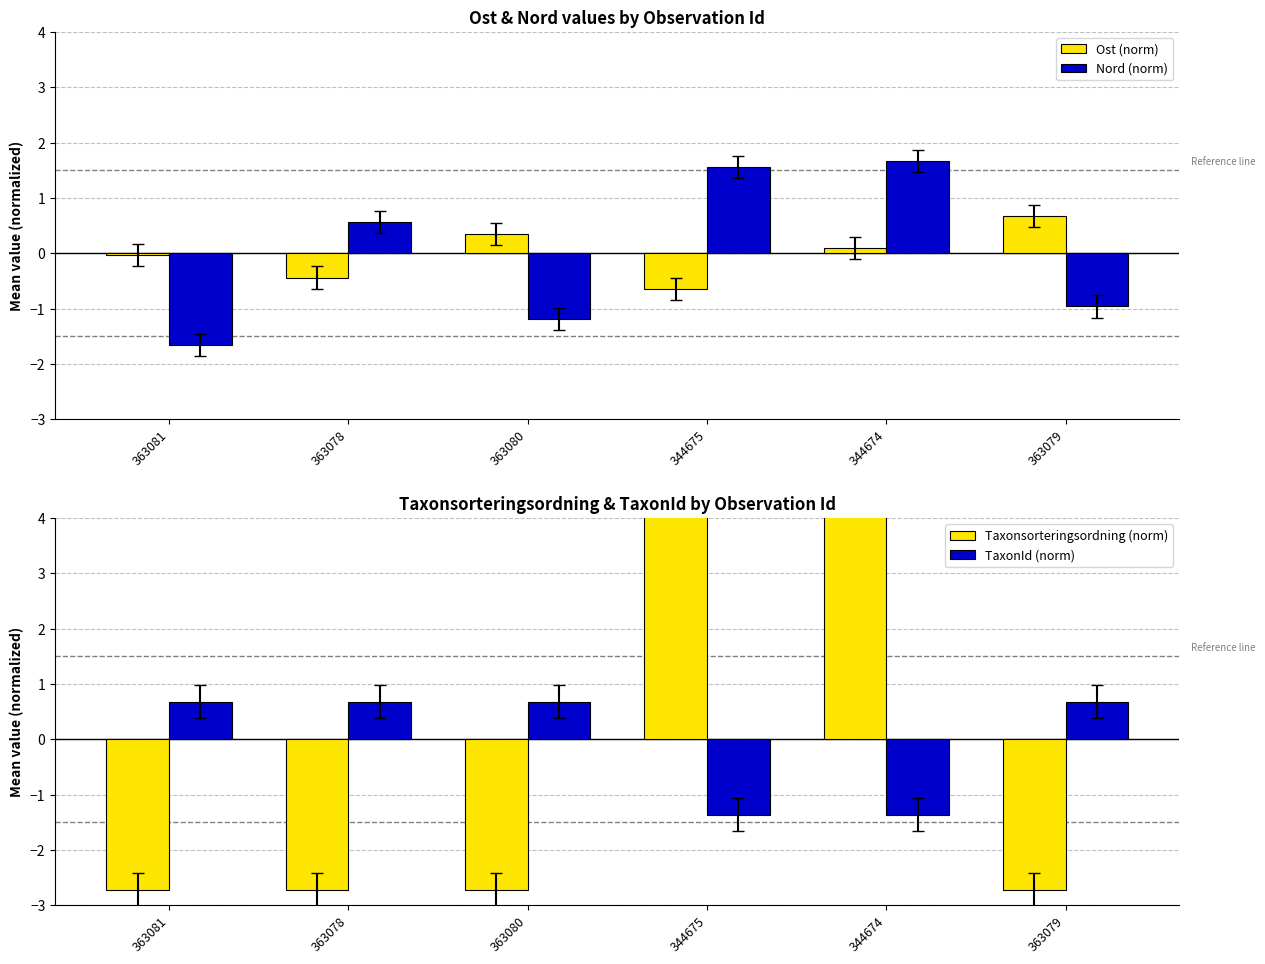

List the series in order of their peak value, highest first.

Taxonsorteringsordning (norm), Nord (norm), TaxonId (norm), Ost (norm)